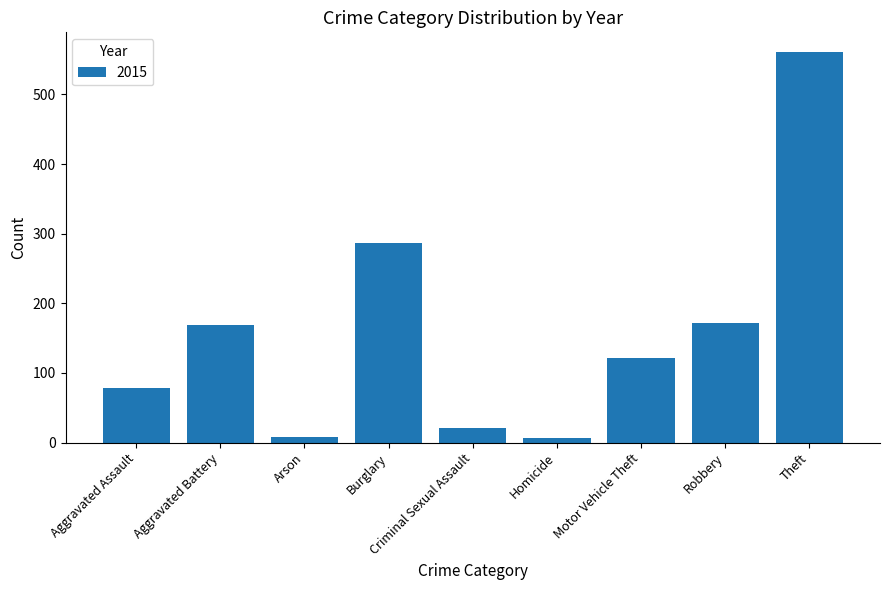

What is the greatest value displayed?

561